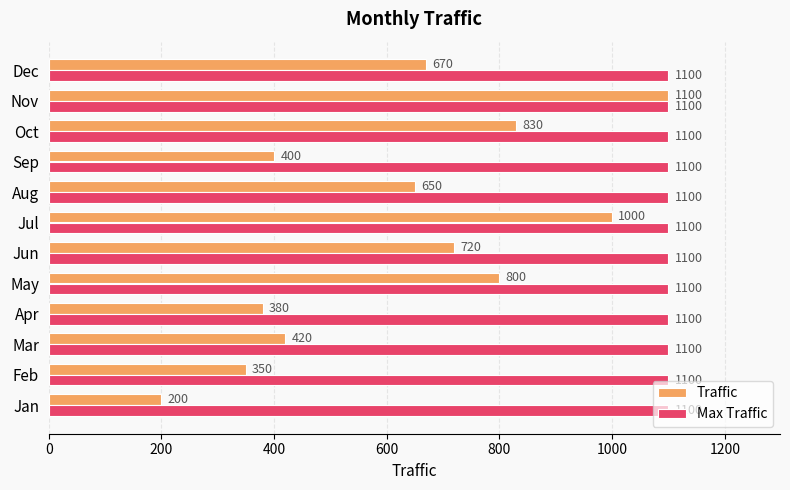

Rank the series by their average value, from highest to lowest.

Max Traffic, Traffic